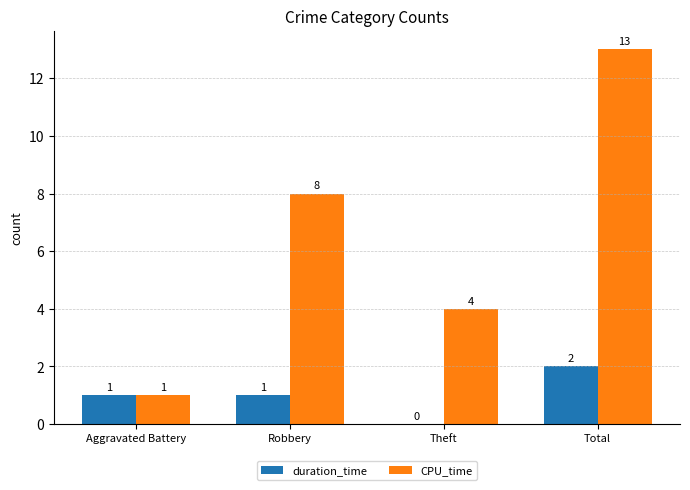

What is the sum of all CPU_time values?

26